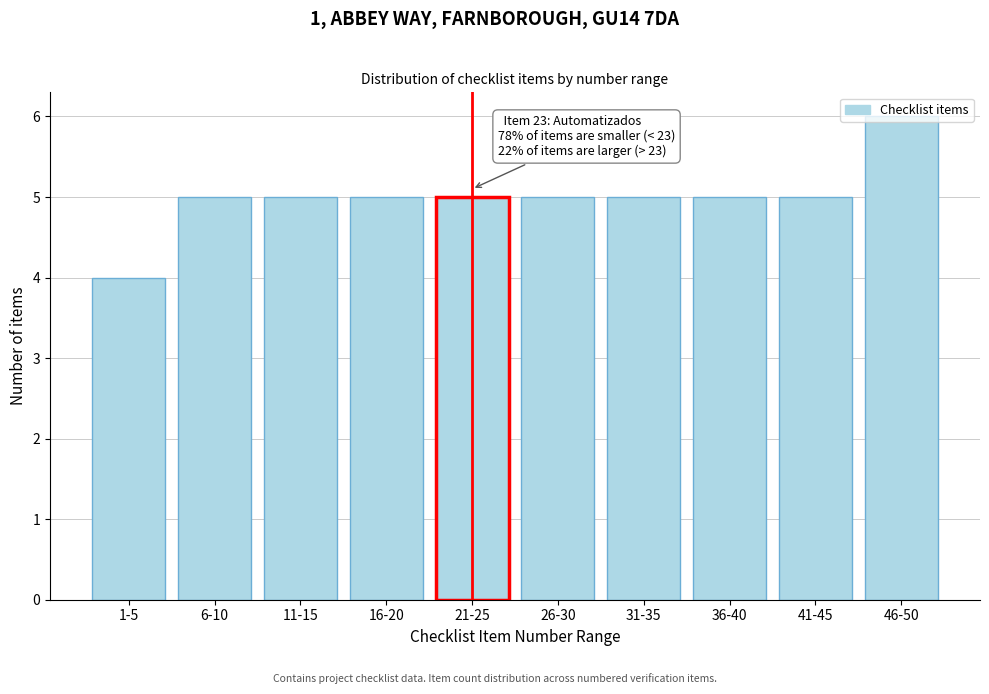

Which label corresponds to the smallest value in the chart?

1-5